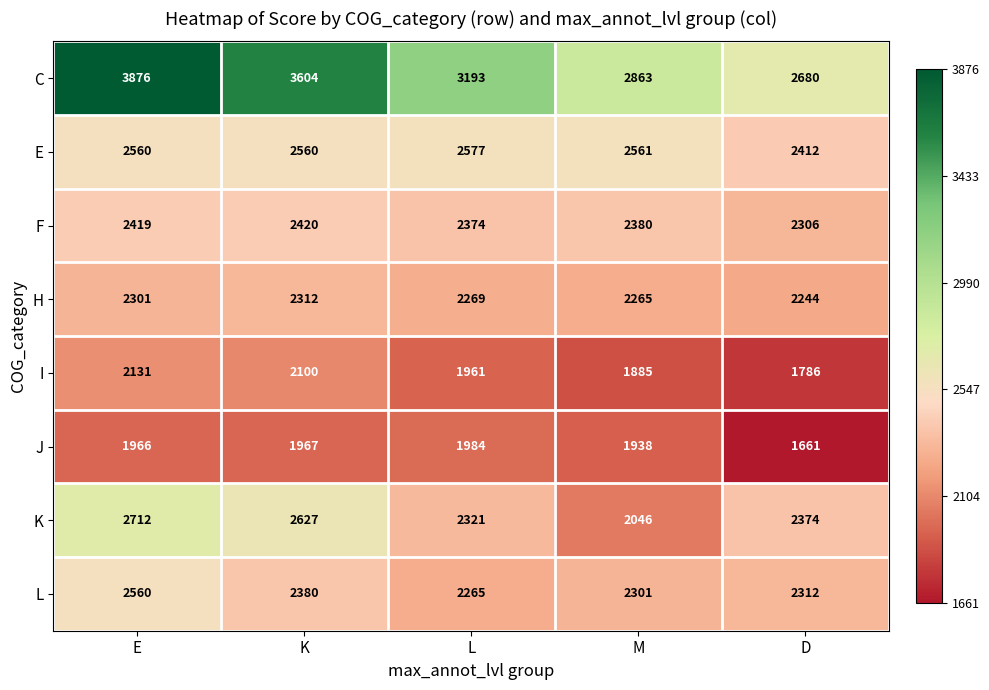

At which label does L first exceed 2312?

E